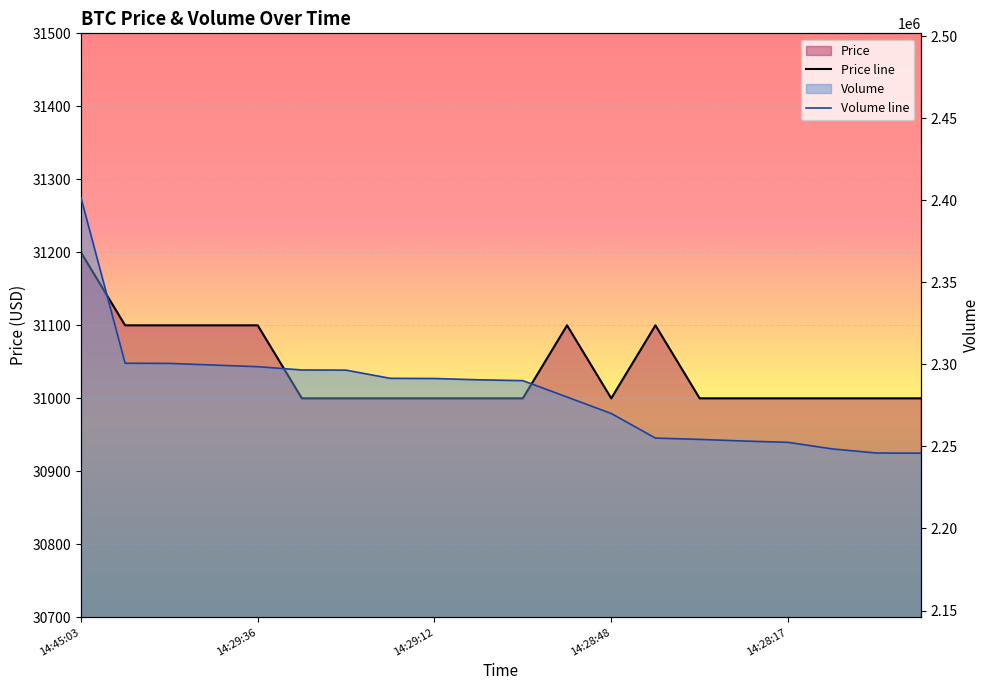

Which series has the largest total across all categories?

Volume